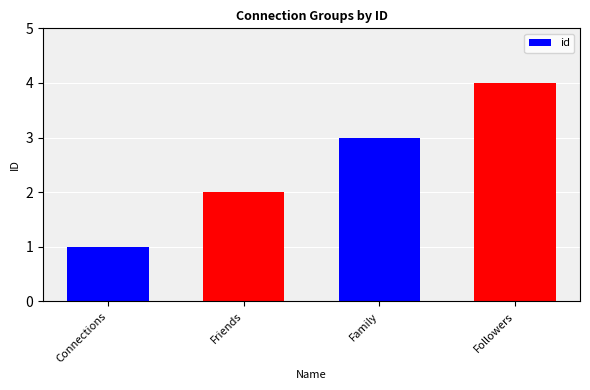

Are the bars horizontal?

No